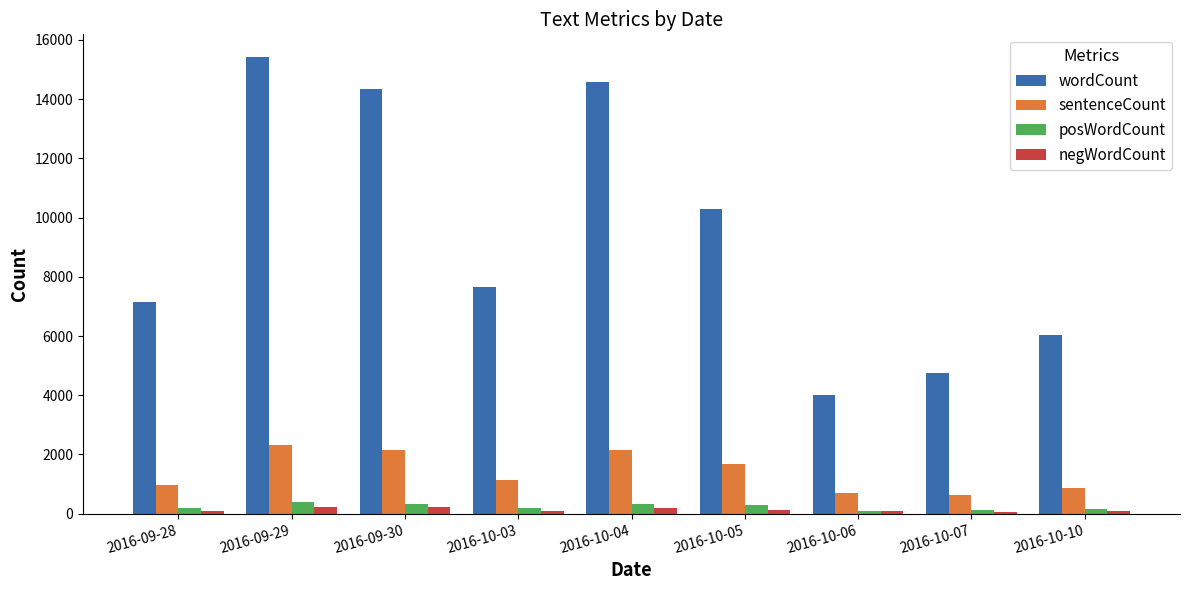

Between 2016-10-07 and 2016-10-10, which series saw the biggest shift?

wordCount